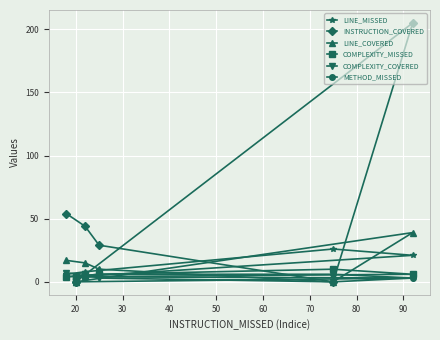

Which series has the largest total across all categories?

INSTRUCTION_COVERED